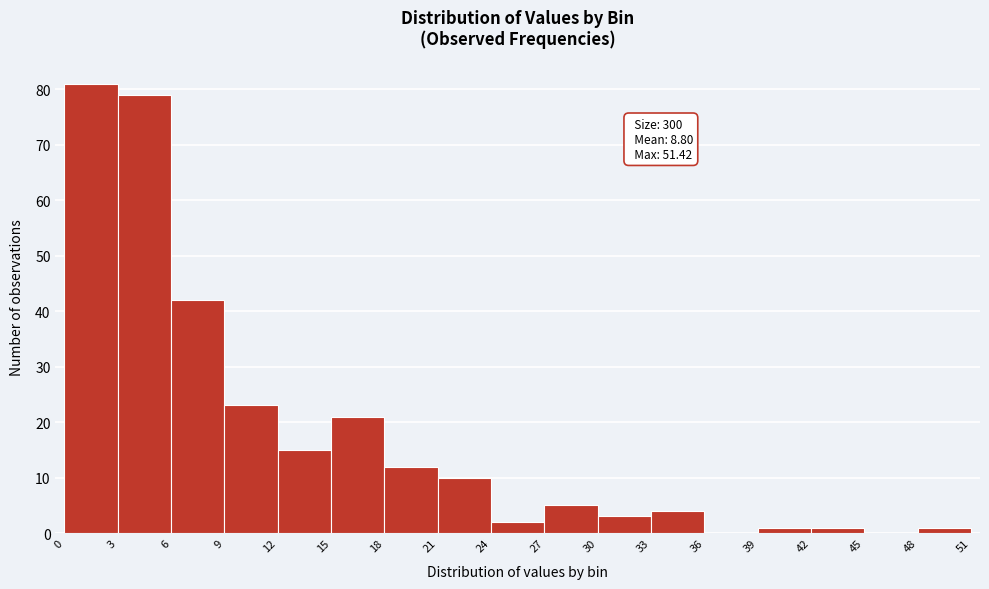

Over which range of the x-axis is the bar tallest?

0 to 3